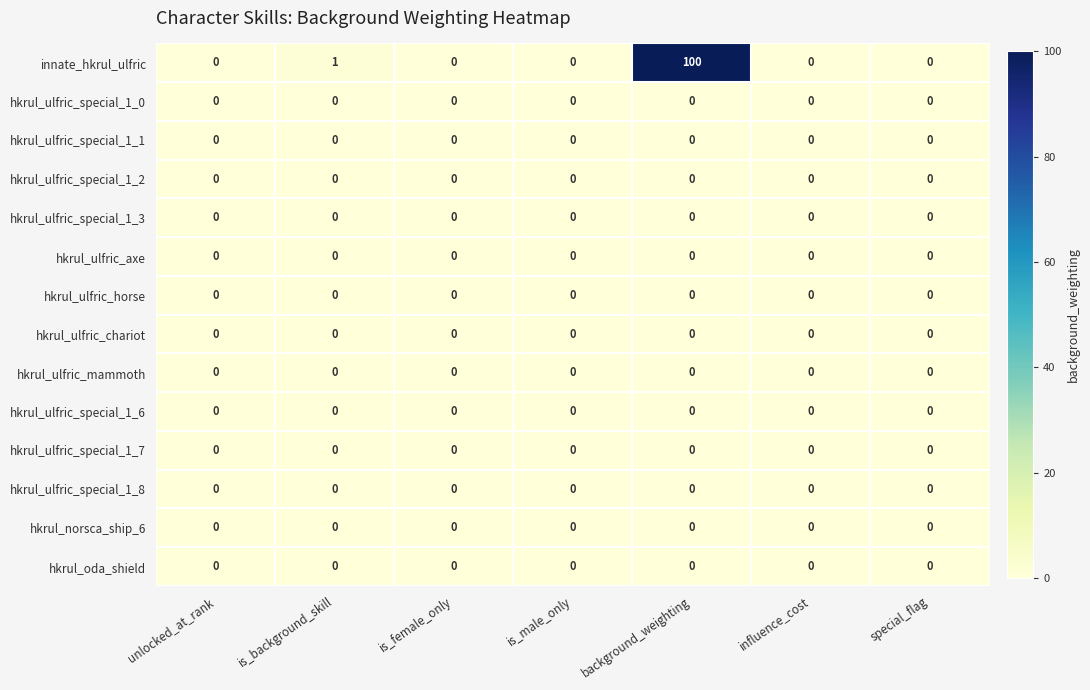

Which series has the largest range (max minus min)?

innate_hkrul_ulfric